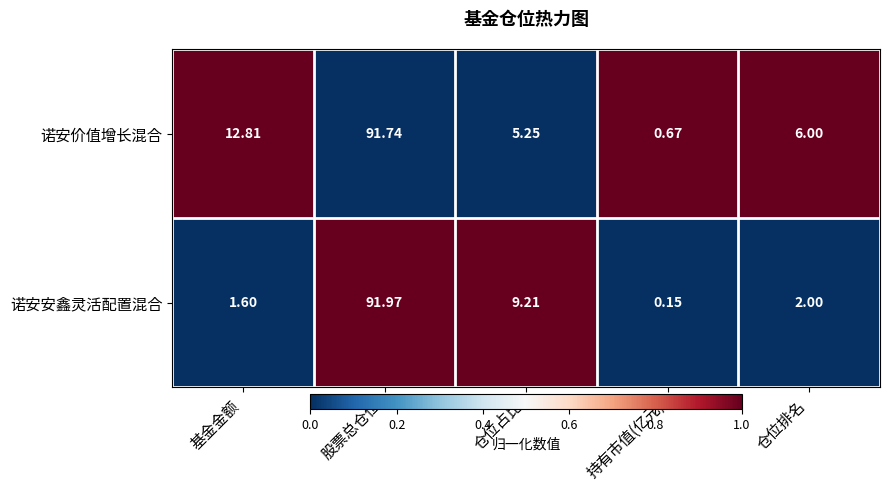

Which category has the lowest value across all series?

持有市值(亿元)